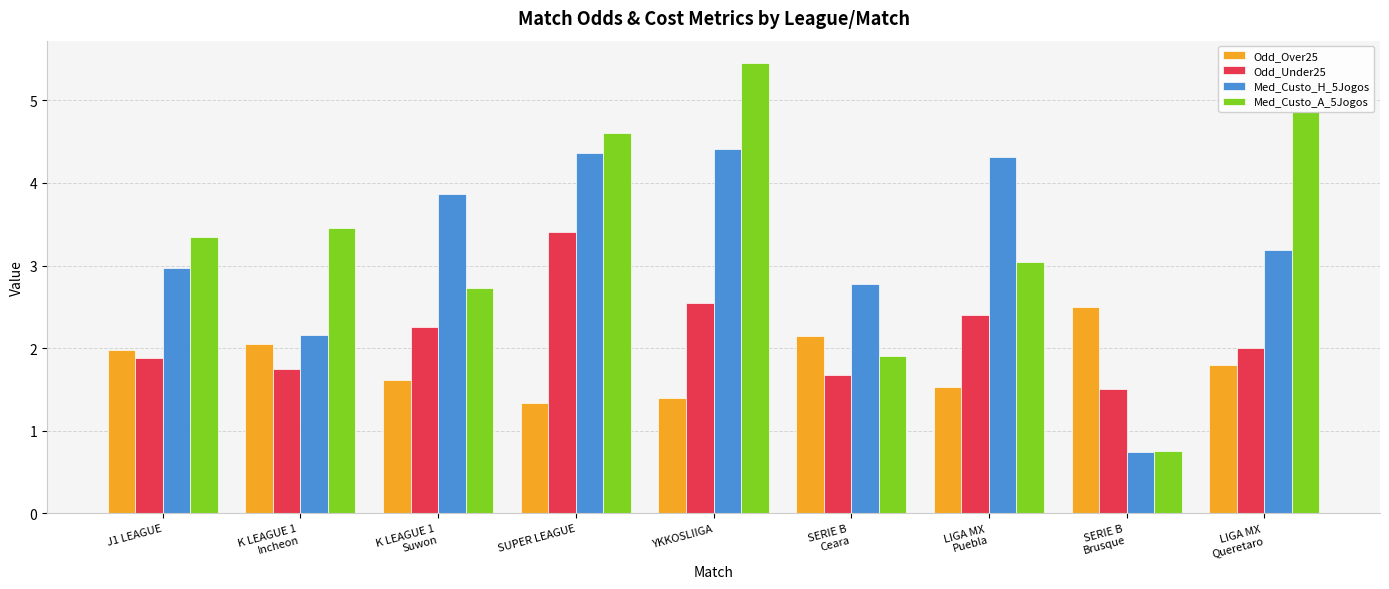

At which label does Odd_Over25 reach its minimum?

SUPER LEAGUE